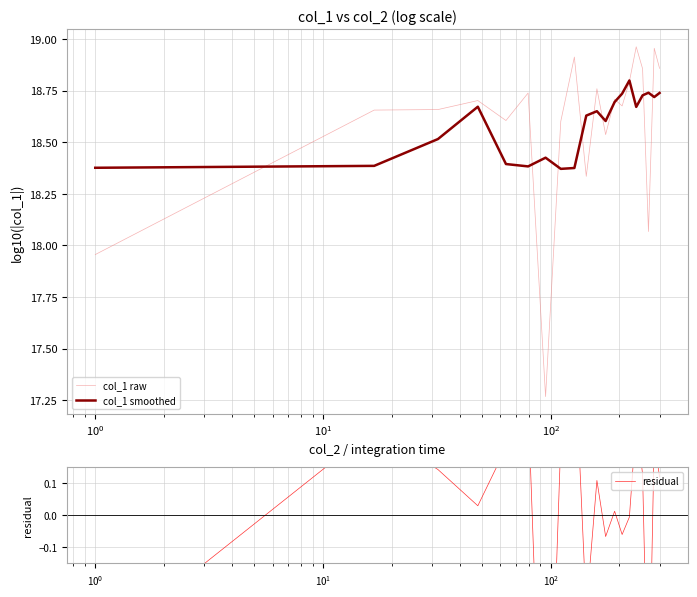

True or false: residual and col_1 smoothed intersect in this chart.

False